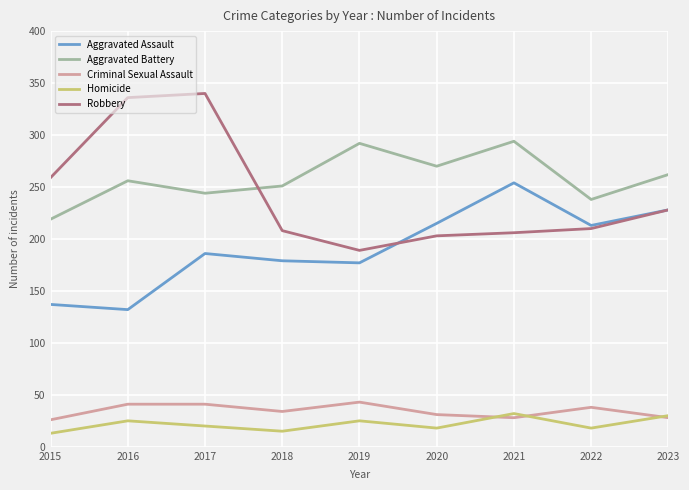

Which series has the widest spread of values?

Robbery